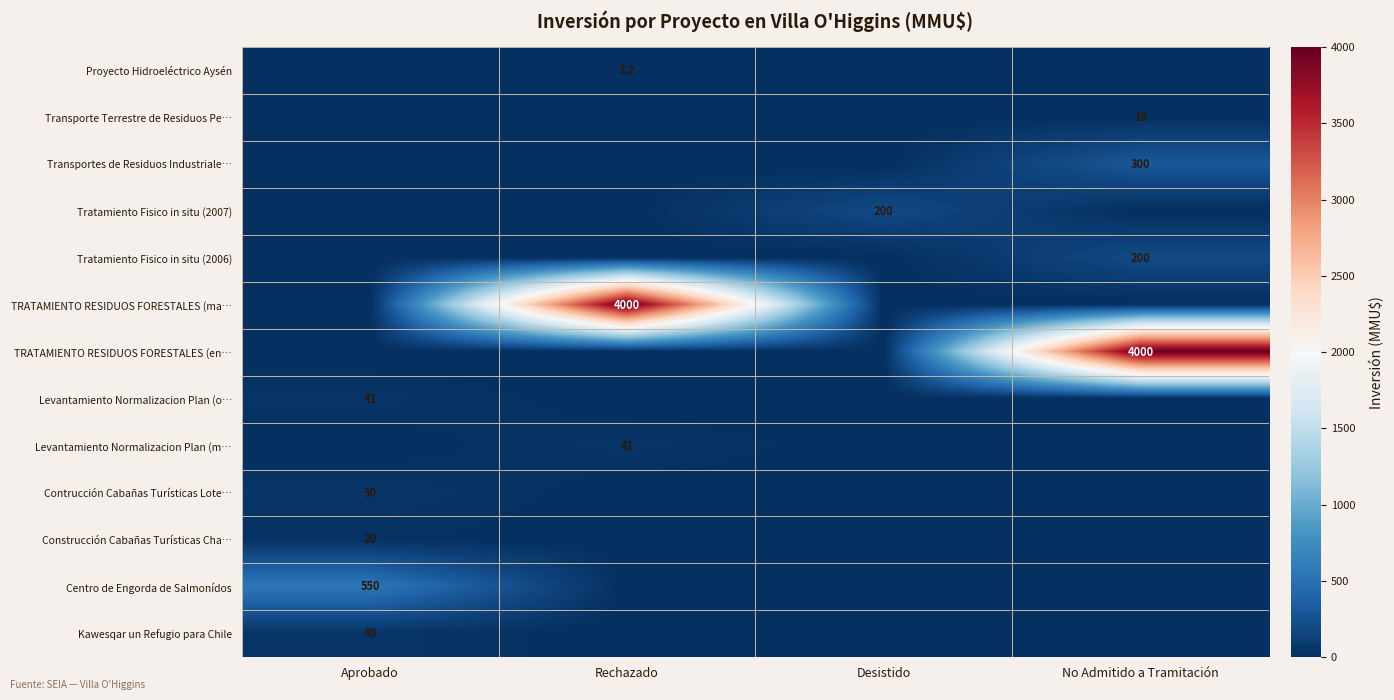

True or false: Kawesqar un Refugio para Chile has a value of 40.0 at Aprobado.

True